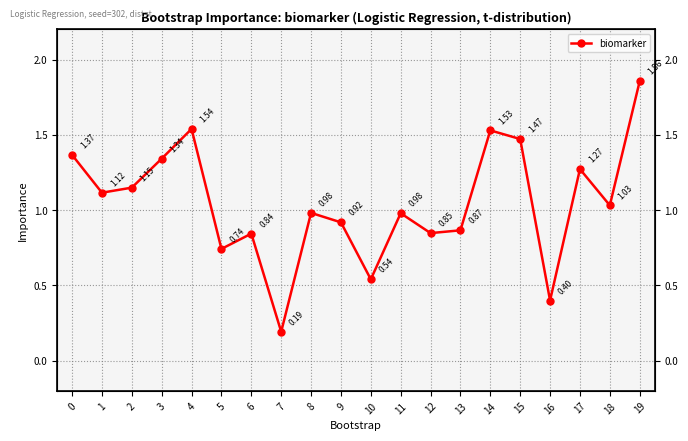

Reading left to right, what are all the values shown in this chart?

1.4	1.1	1.1	1.3	1.5	0.7	0.8	0.2	1.0	0.9	0.5	1.0	0.8	0.9	1.5	1.5	0.4	1.3	1.0	1.9